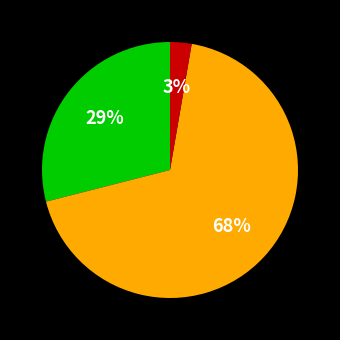

To the nearest percent, what is the average slice percentage?

33%